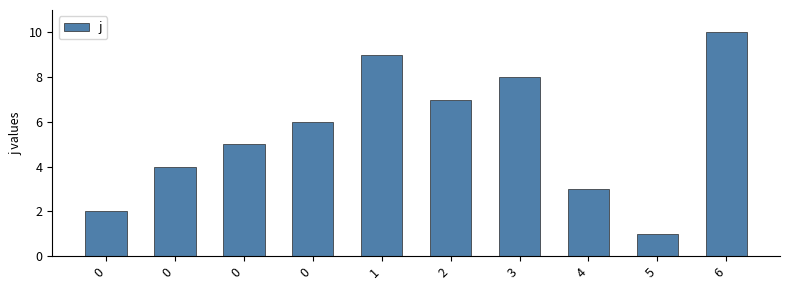

Approximately how many times larger is the value at 0 compared to 0?

0.3